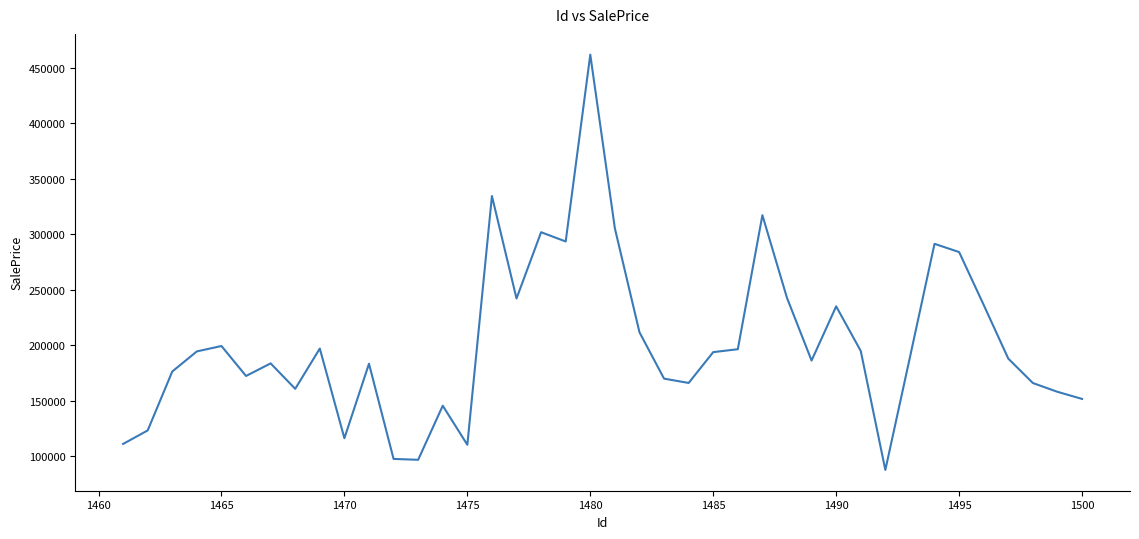

What is the difference between the maximum and minimum values?

374637.0